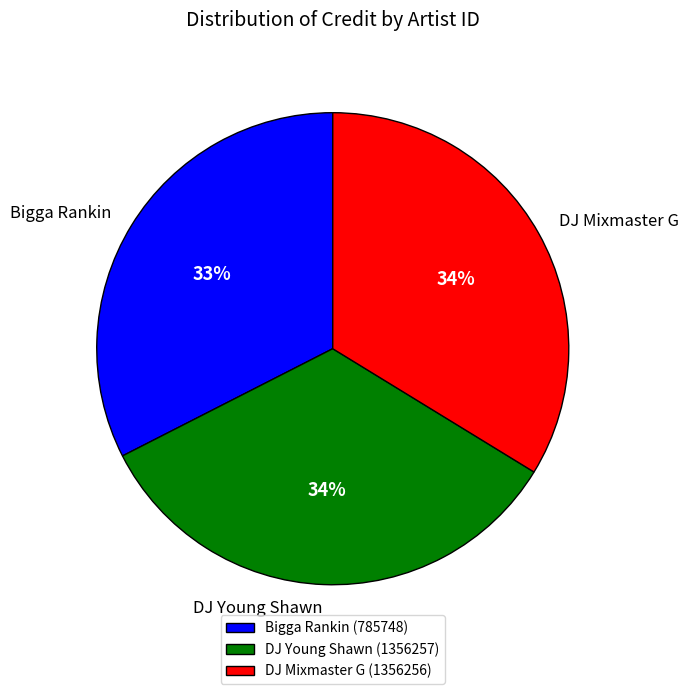

How many segments does this pie chart have?

3